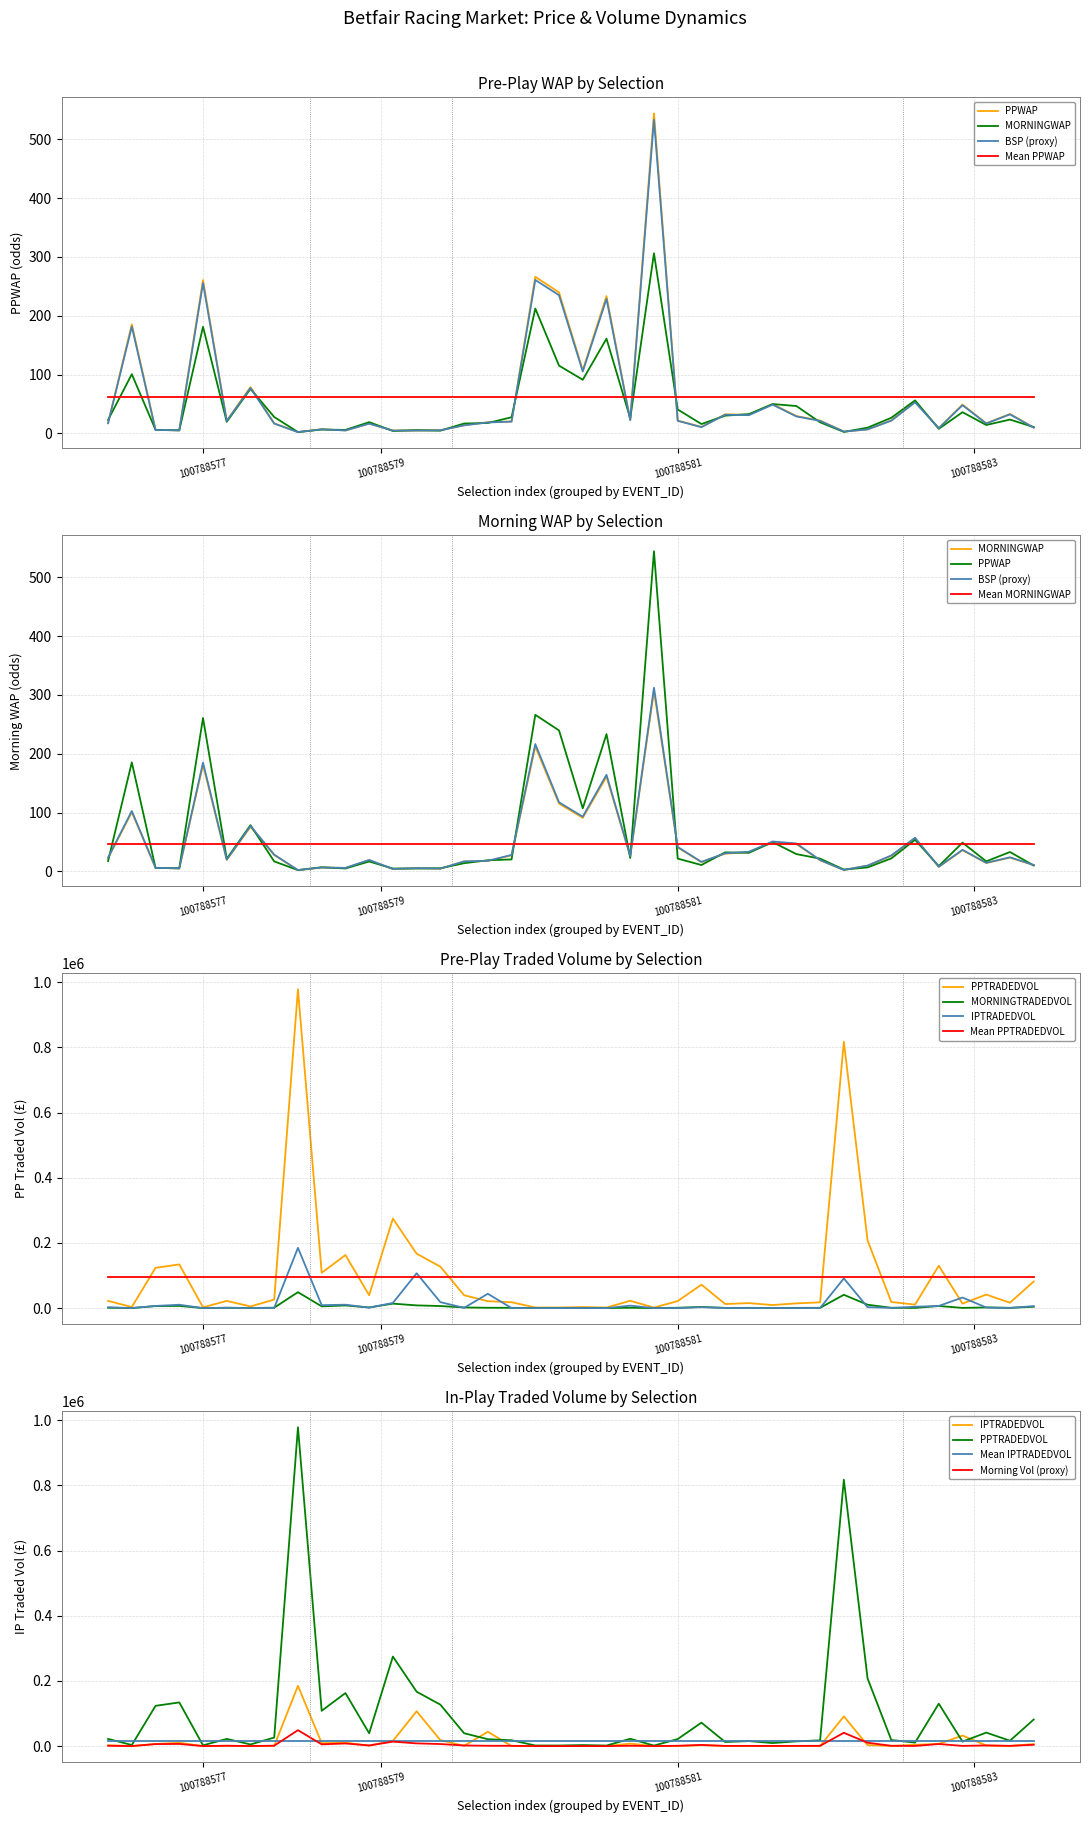

Reading left to right, transcribe all the data shown in this chart.

PPWAP: 17.4	185.4	5.8	5.2	260.9	21.4	78.6	16.8	2.0	6.9	4.8	16.7	4.7	4.7	5.2	13.8	18.8	20.2	266.3	239.7	107.2	233.4	22.6	544.5	21.6	10.7	32.3	31.5	49.7	29.3	21.6	2.9	6.7	21.9	53.7	8.9	48.8	16.9	32.9	9.8
MORNINGWAP: 22.7	100.5	5.9	4.9	181.2	19.5	75.6	27.7	2.1	6.4	5.7	19.0	3.9	5.4	4.5	16.6	17.5	27.3	212.3	115.1	91.1	161.0	25.5	306.3	40.5	15.7	30.0	32.6	49.8	46.4	18.7	2.3	9.5	26.4	56.0	7.6	35.9	14.1	23.3	10.6
PPTRADEDVOL: 22129.8	3369.9	123601.7	134072.7	2426.0	22148.5	5078.8	26247.4	978279.8	108378.3	162788.6	39465.6	274765.2	166953.3	127159.7	39518.8	21196.6	18014.7	1870.2	1807.6	3180.7	1686.9	22484.2	1625.5	21606.9	72000.8	12560.1	15398.6	9381.9	14581.3	17697.9	817449.7	207526.2	18748.3	10752.0	130121.8	13709.9	41475.4	16530.3	81630.4
IPTRADEDVOL: 2584.7	257.6	6624.7	10309.6	29.8	1031.7	124.6	700.5	184975.4	8986.1	10483.8	1470.6	15960.1	106921.8	18310.1	775.8	44056.8	165.5	84.0	9.3	57.0	17.4	7558.7	61.3	86.2	2812.2	504.5	259.2	526.4	120.3	374.5	91169.6	2909.9	610.1	4128.2	6665.1	32465.2	1867.5	438.9	6206.5